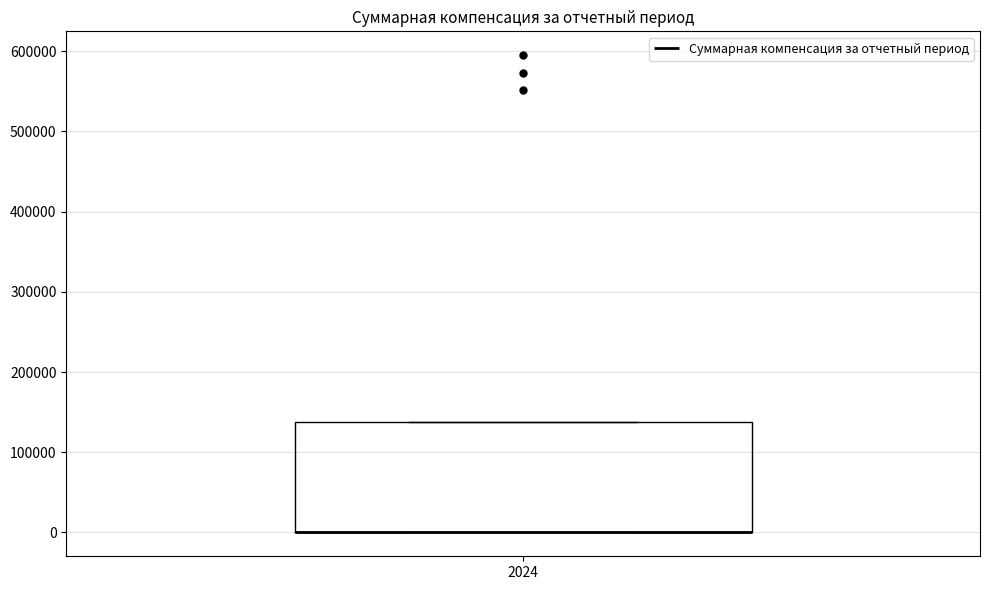

Transcribe this box plot: give where the median line is, the range the box spans, and where the two whiskers end, as read against the y-axis. The values are not printed on the chart, so give them approximately, as read against the axis.

median 0 (drawn on the box's lower edge), box 0 to 140000, whiskers 0 to 140000